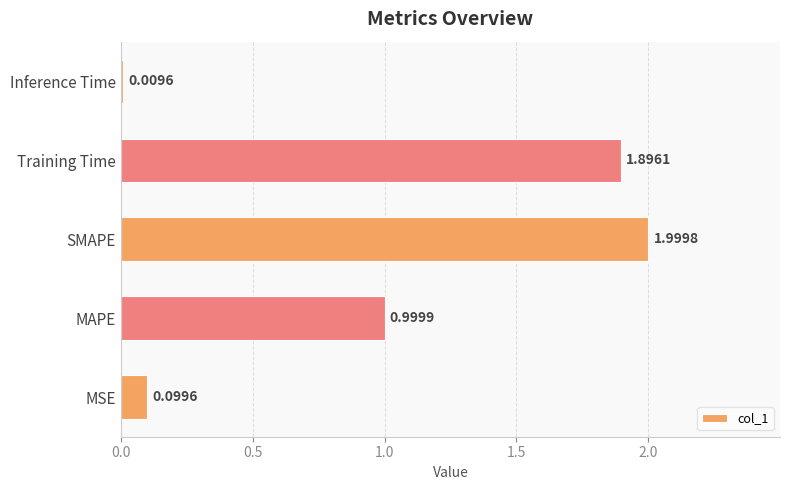

What is the average value?

1.0